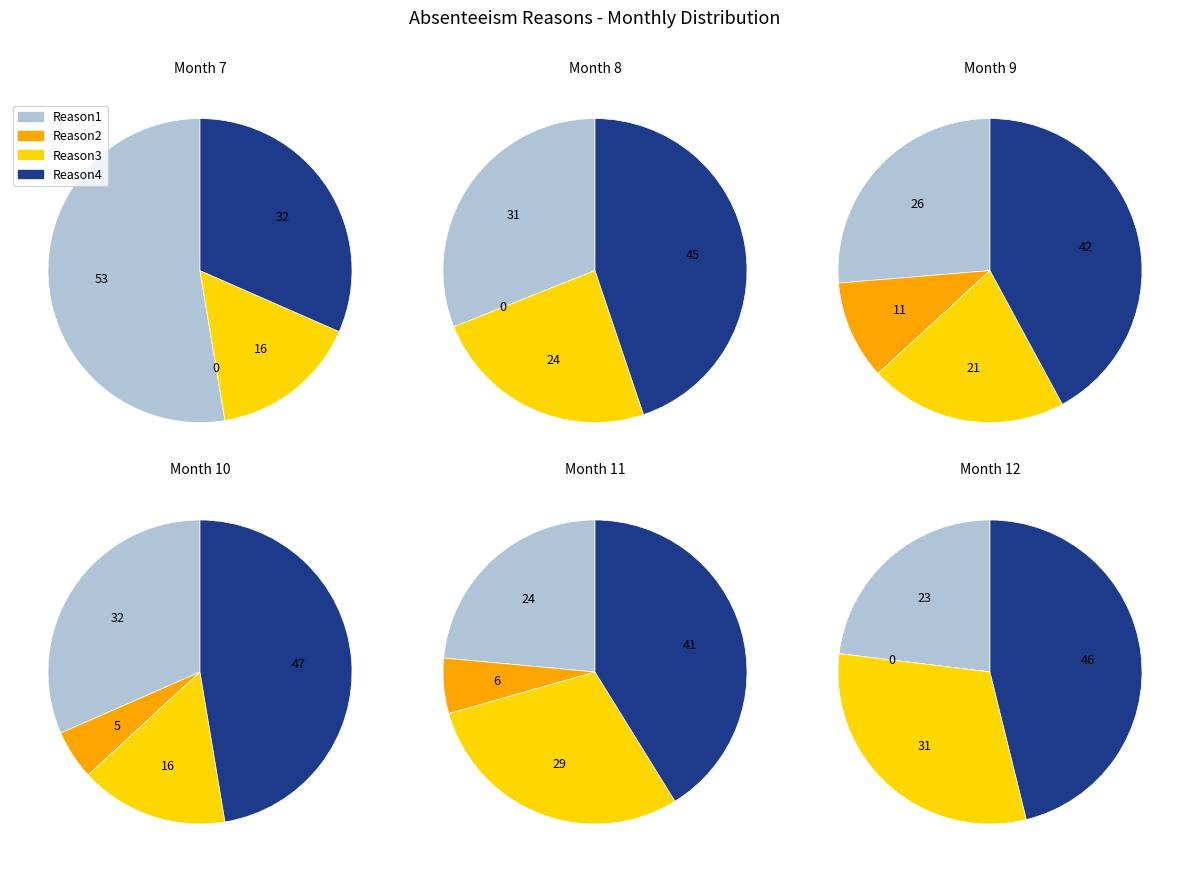

How many slices are in this pie chart?

4